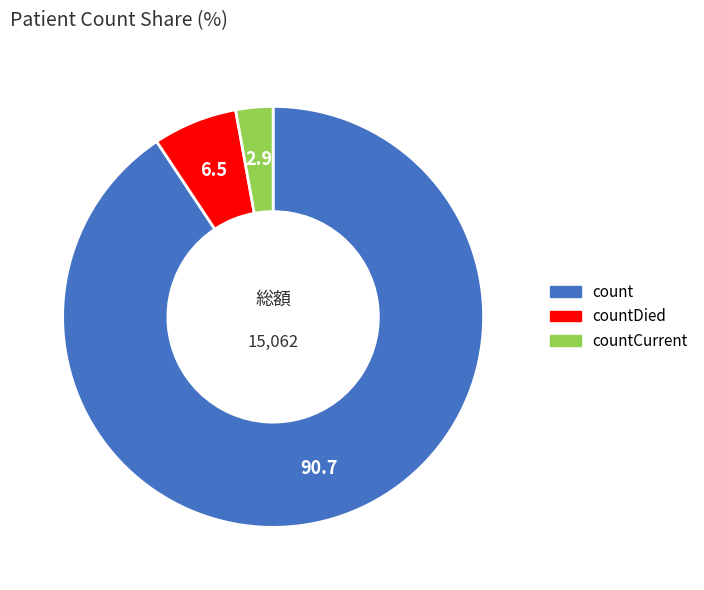

Is there a majority slice in this chart?

Yes